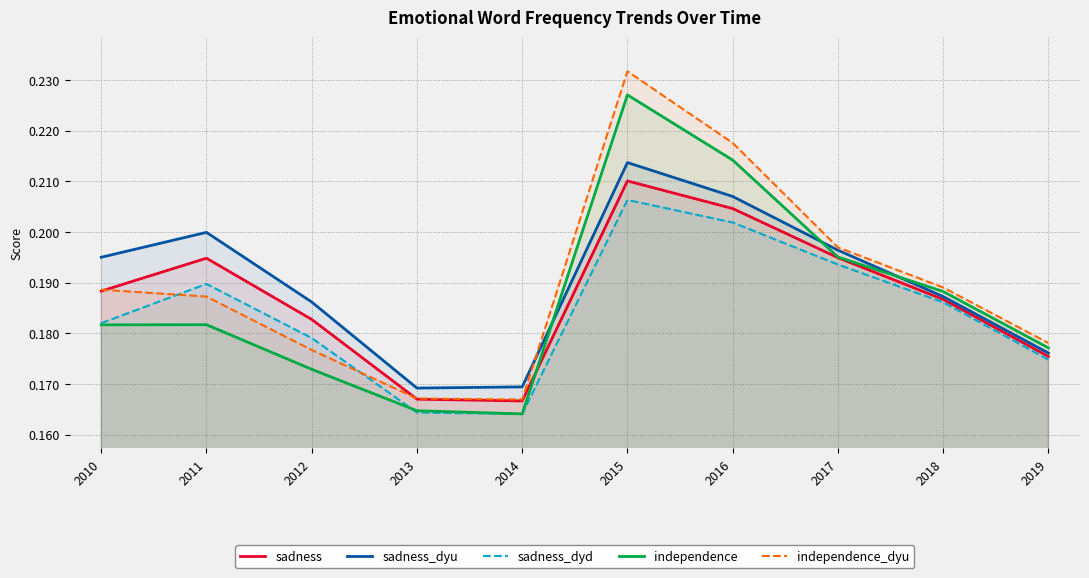

Reading left to right, what are all the values shown in this chart?

sadness: 2010=0.2	2011=0.2	2012=0.2	2013=0.2	2014=0.2	2015=0.2	2016=0.2	2017=0.2	2018=0.2	2019=0.2
sadness_dyu: 2010=0.2	2011=0.2	2012=0.2	2013=0.2	2014=0.2	2015=0.2	2016=0.2	2017=0.2	2018=0.2	2019=0.2
sadness_dyd: 2010=0.2	2011=0.2	2012=0.2	2013=0.2	2014=0.2	2015=0.2	2016=0.2	2017=0.2	2018=0.2	2019=0.2
independence: 2010=0.2	2011=0.2	2012=0.2	2013=0.2	2014=0.2	2015=0.2	2016=0.2	2017=0.2	2018=0.2	2019=0.2
independence_dyu: 2010=0.2	2011=0.2	2012=0.2	2013=0.2	2014=0.2	2015=0.2	2016=0.2	2017=0.2	2018=0.2	2019=0.2